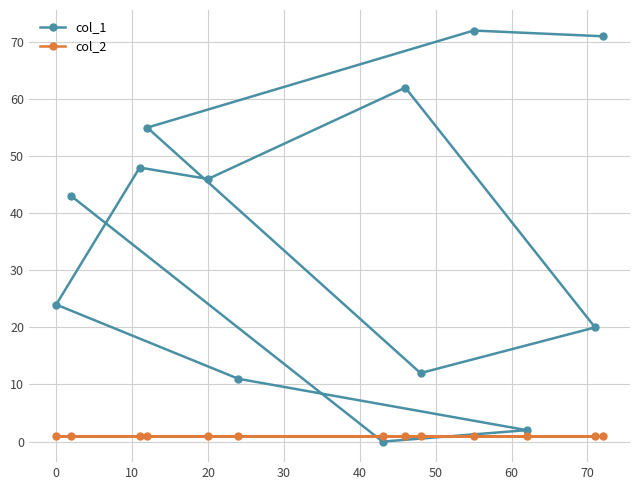

What is the maximum value shown in the chart?

72